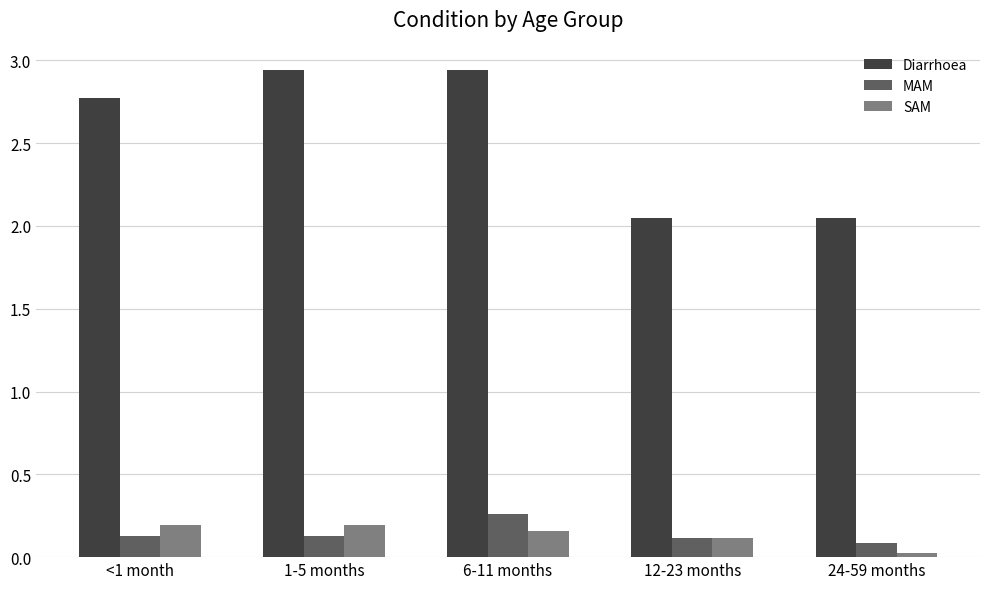

What is the difference between the maximum and second lowest values in the Diarrhoea series?

0.9